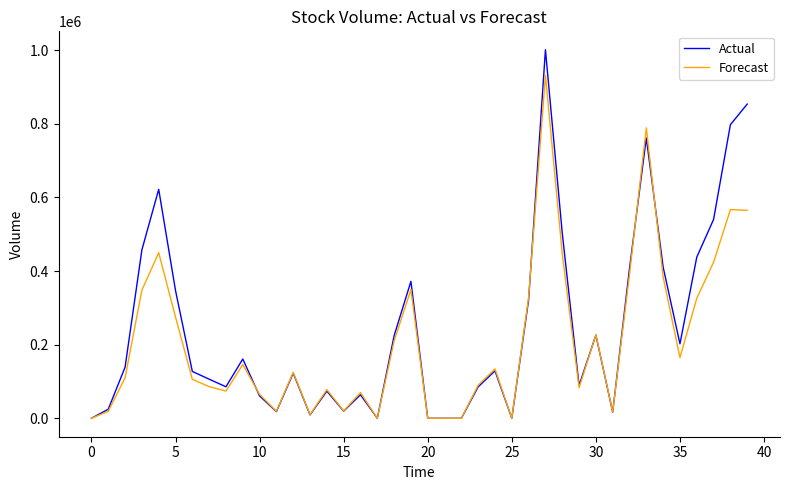

List the series in order of their peak value, highest first.

Actual, Forecast